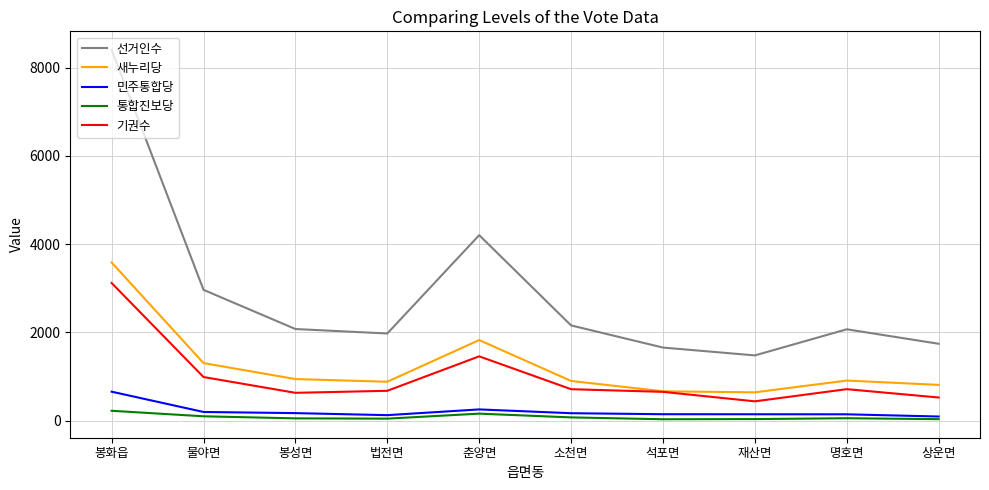

What value does the 새누리당 series have at 춘양면?

1824